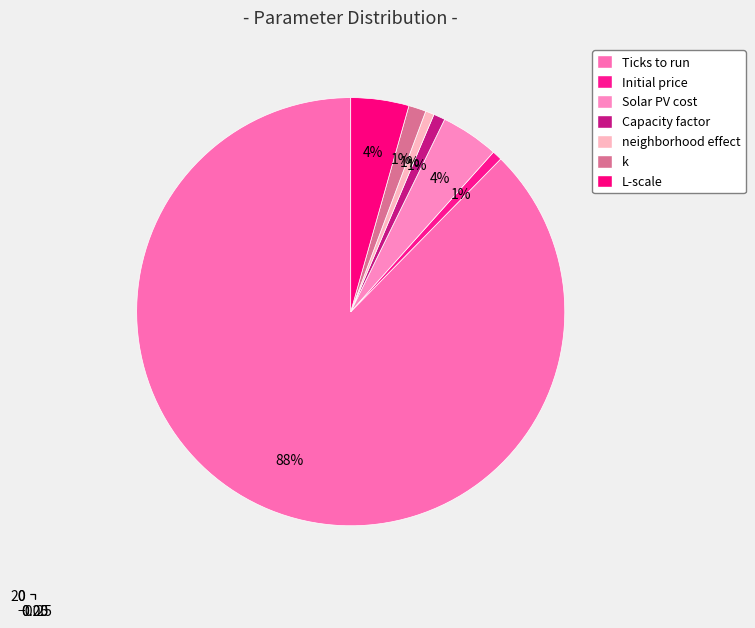

Which slice is the smallest?

neighborhood effect